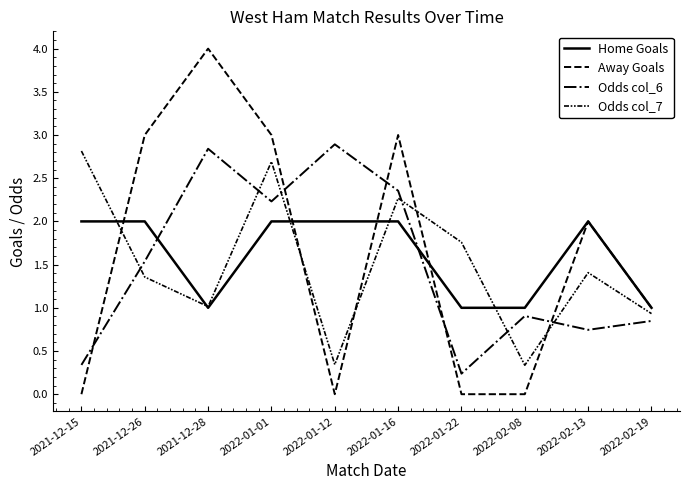

Which series has the largest total across all categories?

Home Goals